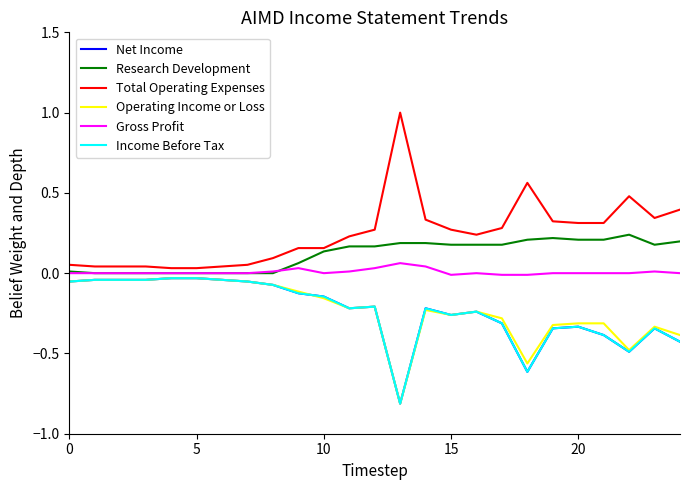

Does the chart have visible grid lines?

No